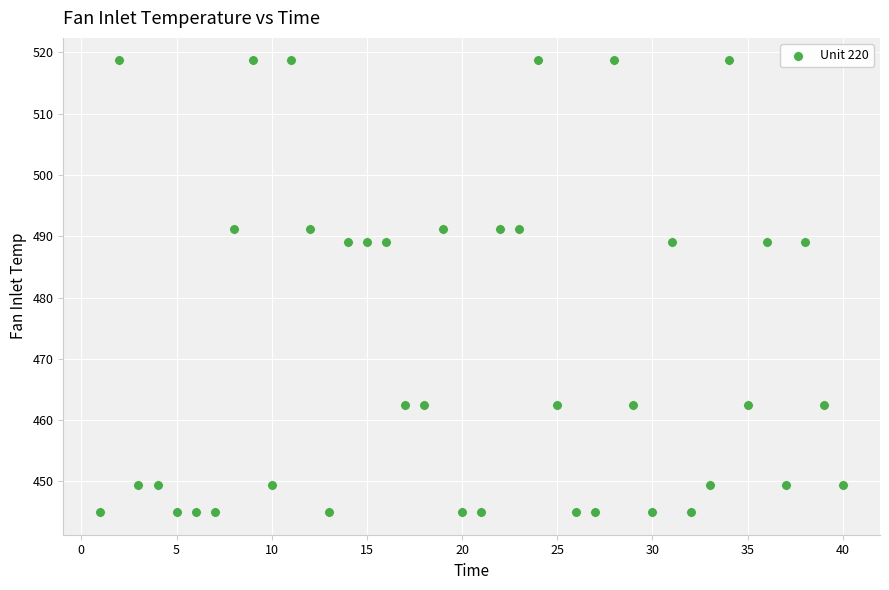

What is the range of Y values (max minus min)?

73.7